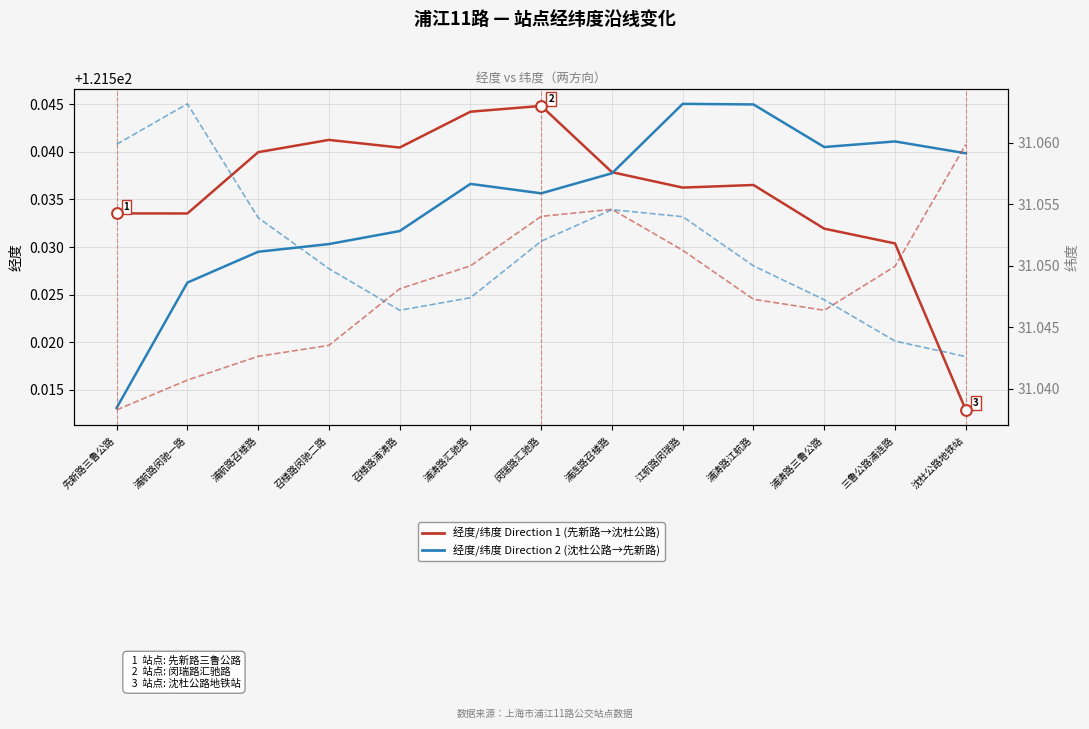

Which series has the largest Y range (max minus min)?

经度 (Direction 2: 沈杜公路→先新路)